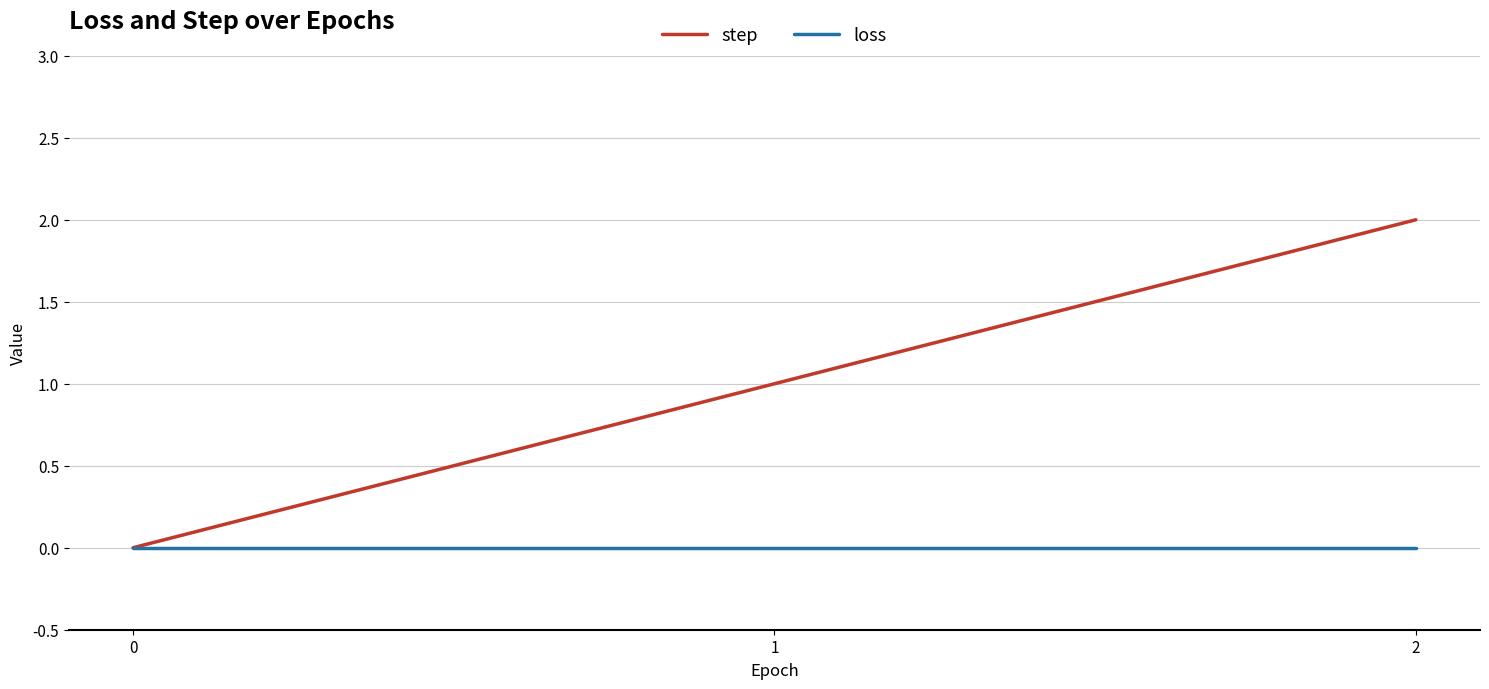

Rank the series by their maximum value, from highest to lowest.

step, loss